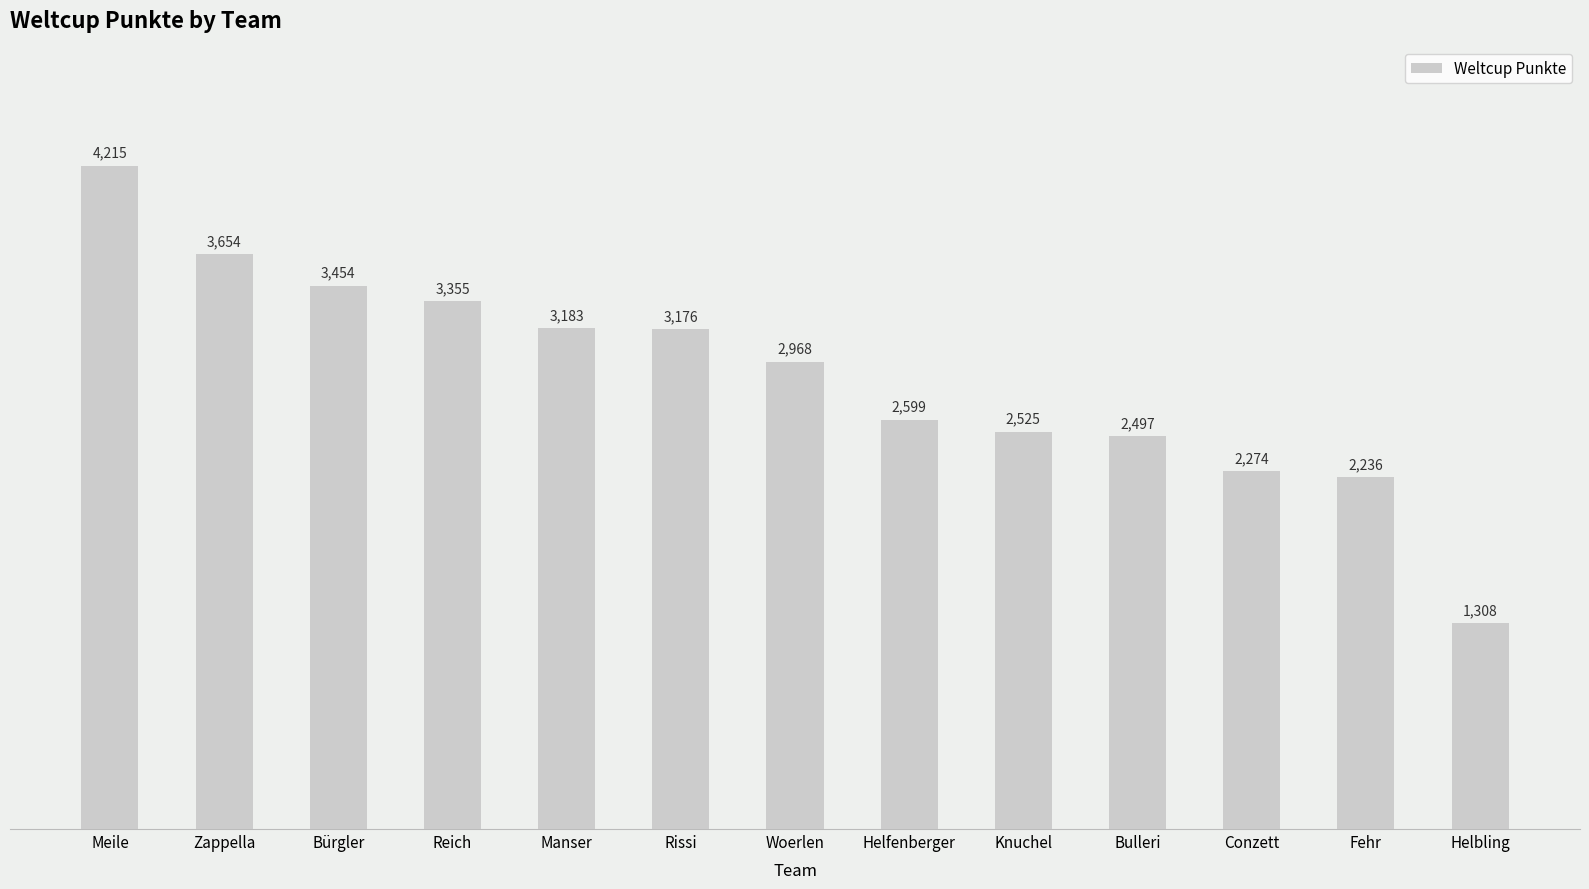

Rank the categories by value from highest to lowest.

Meile, Zappella, Bürgler, Reich, Manser, Rissi, Woerlen, Helfenberger, Knuchel, Bulleri, Conzett, Fehr, Helbling